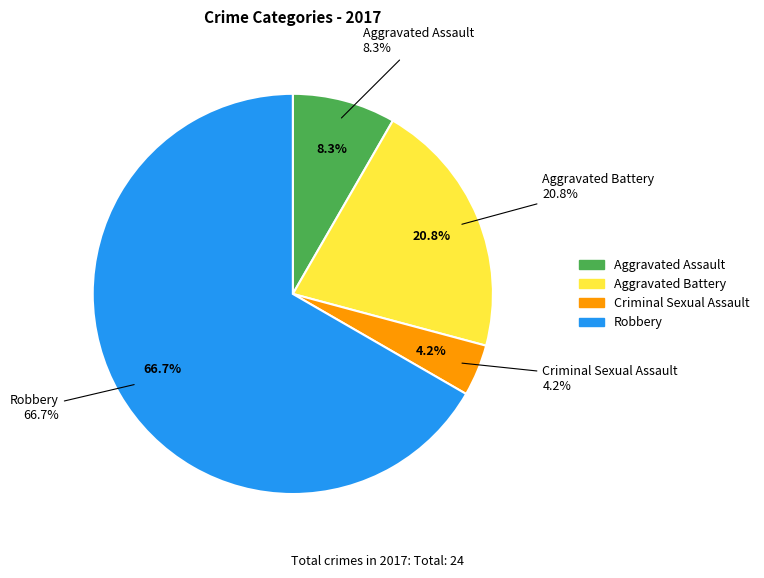

Is it true that Criminal Sexual Assault is 4% of the pie?

True